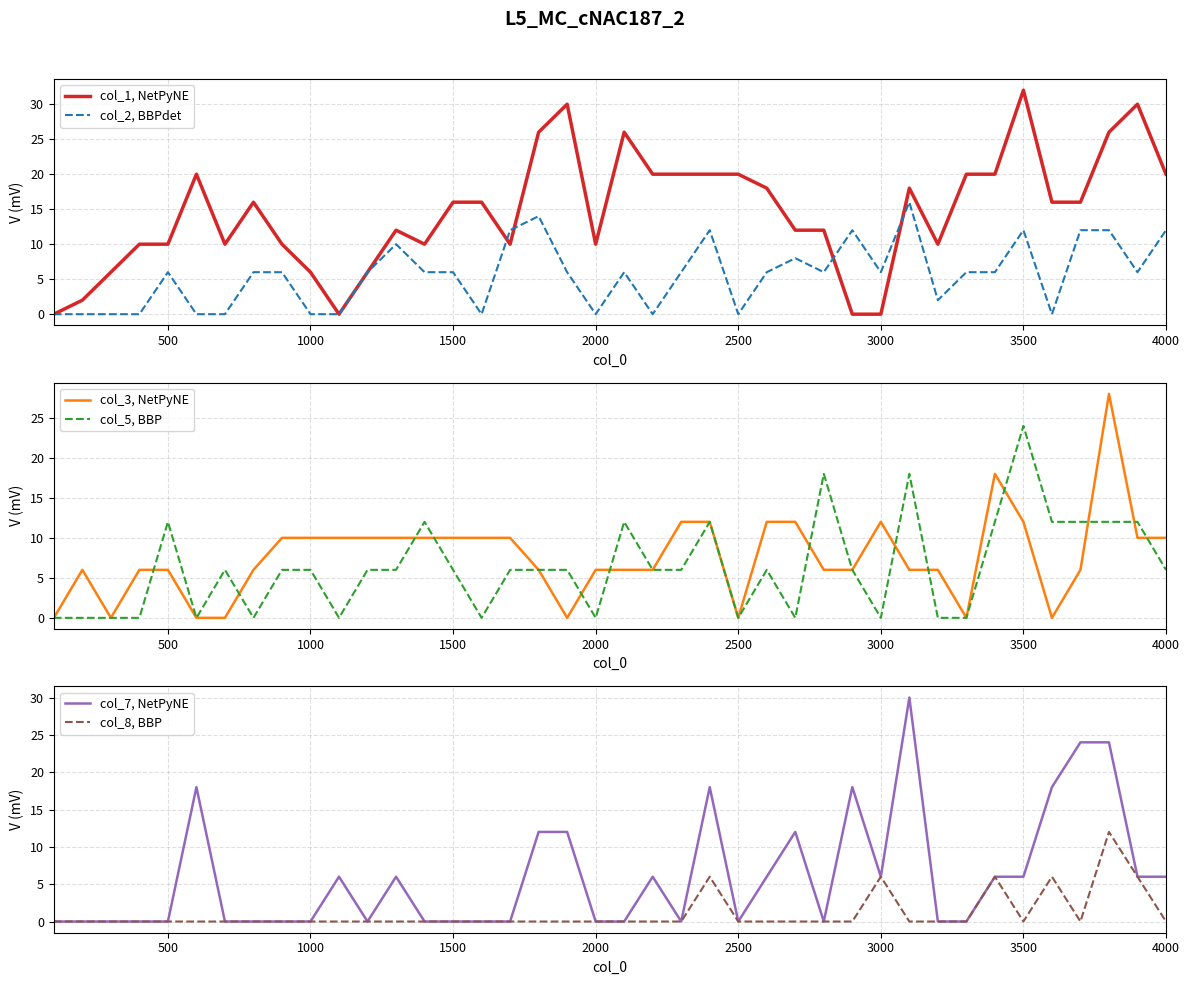

What is the highest value of the col_1, NetPyNE series?

32